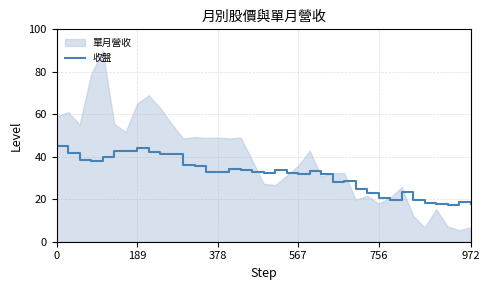

What is the maximum value for 收盤?

45.0